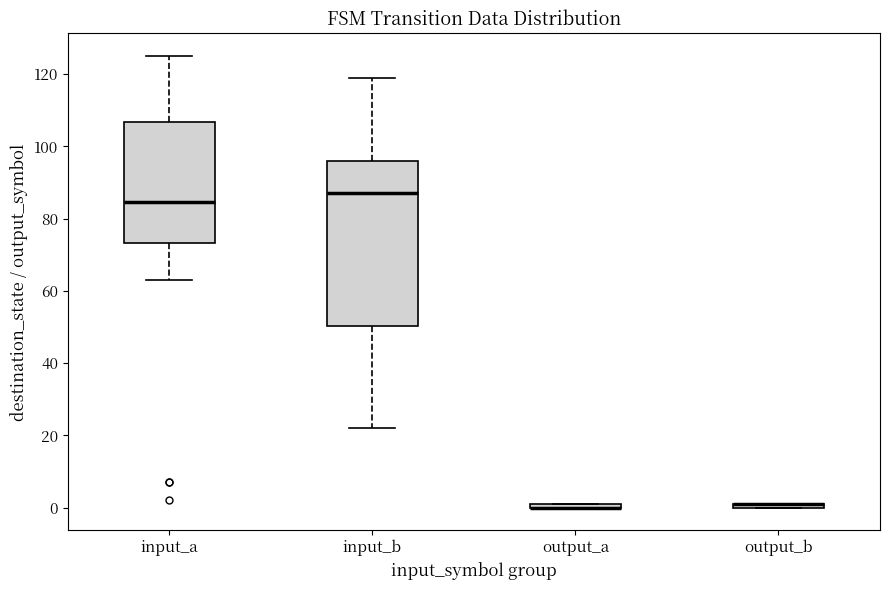

Which box is the tallest, from its lower edge to its upper edge?

input_b